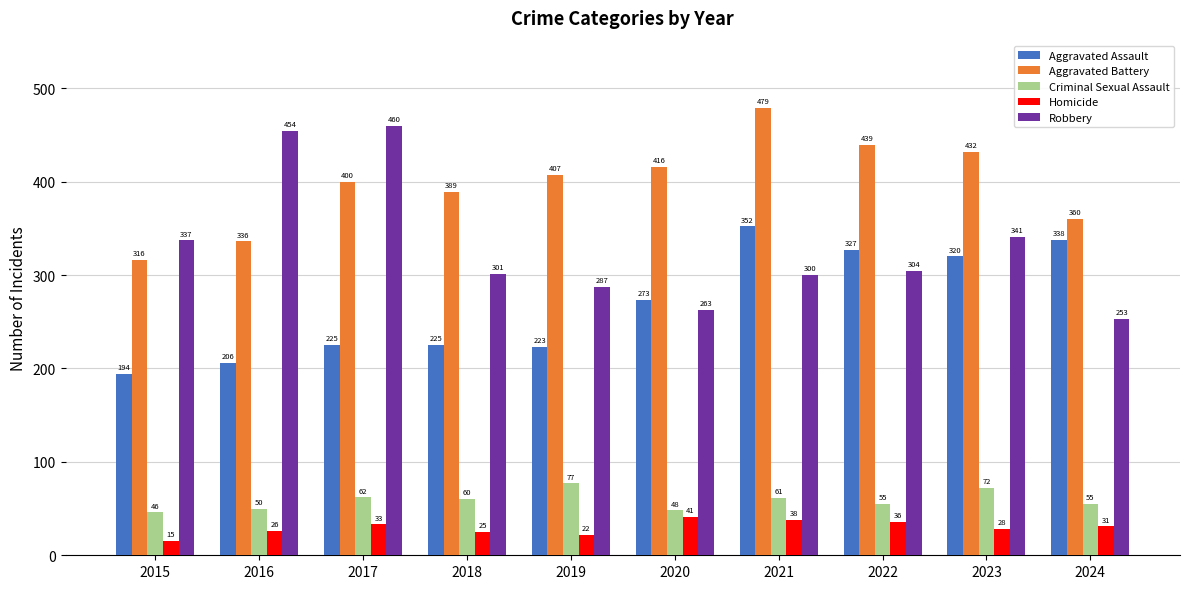

What is the sum of the Aggravated Assault values at 2024 and 2015?

532